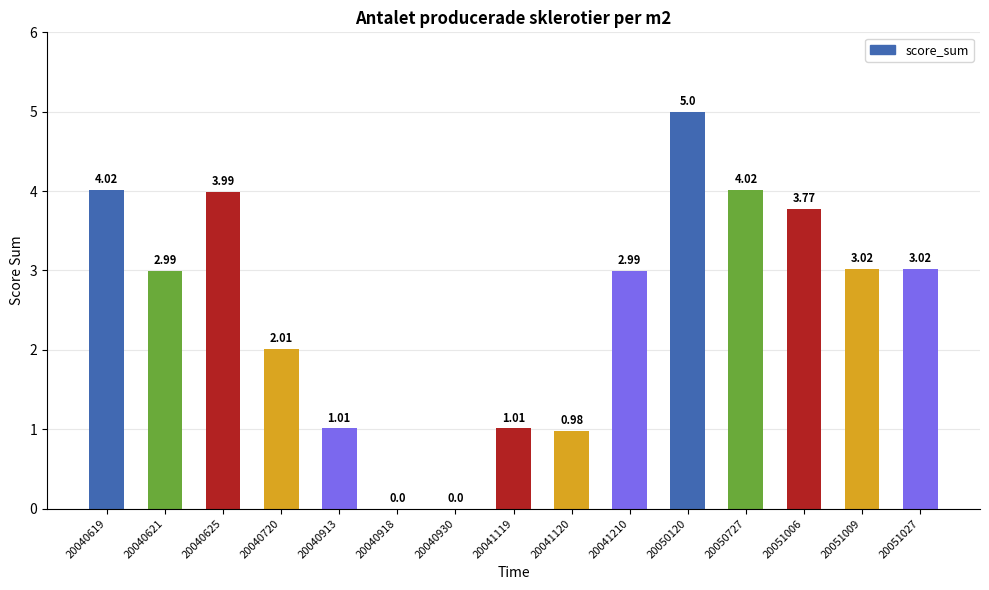

What is the sum of the values at 20051027 and 20051006?

6.8